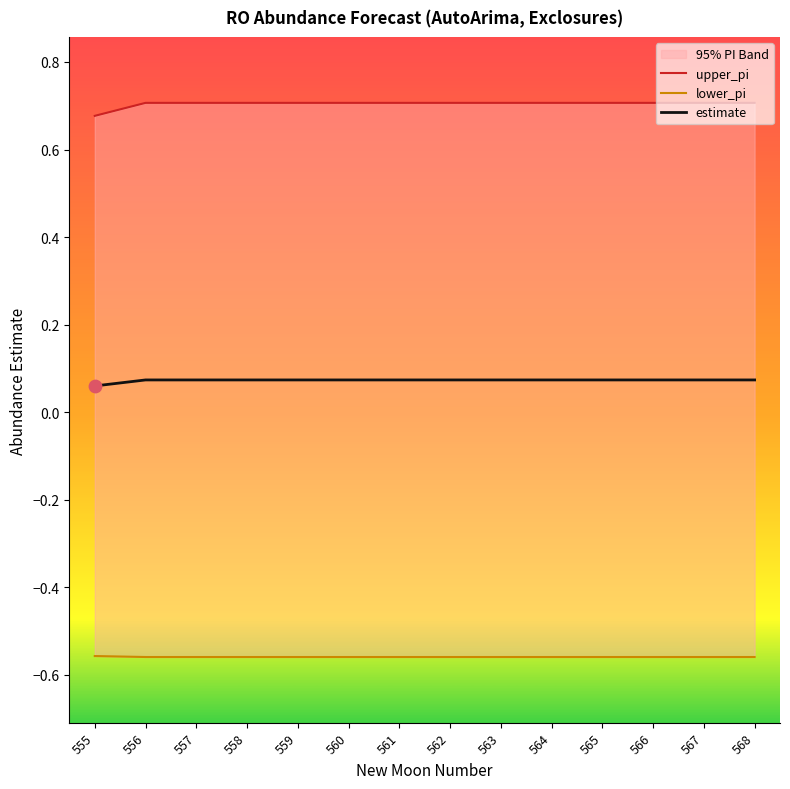

Which series has the largest Y range (max minus min)?

upper_pi